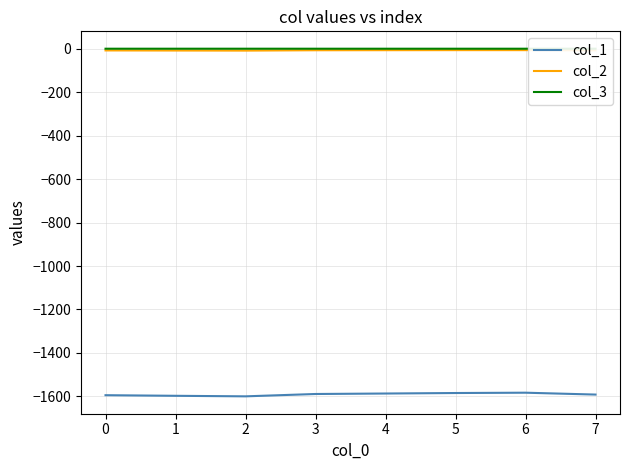

True or false: col_3 and col_1 intersect in this chart.

False